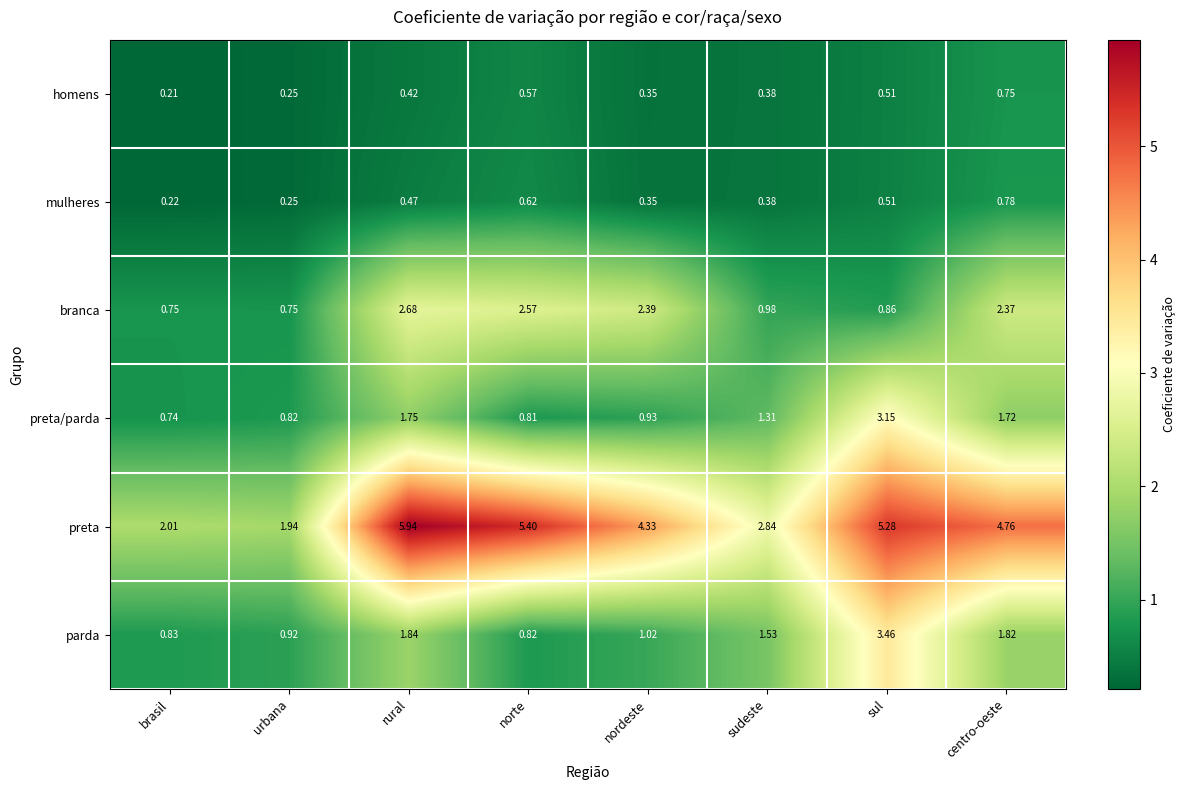

Which label corresponds to the smallest value in the chart?

brasil